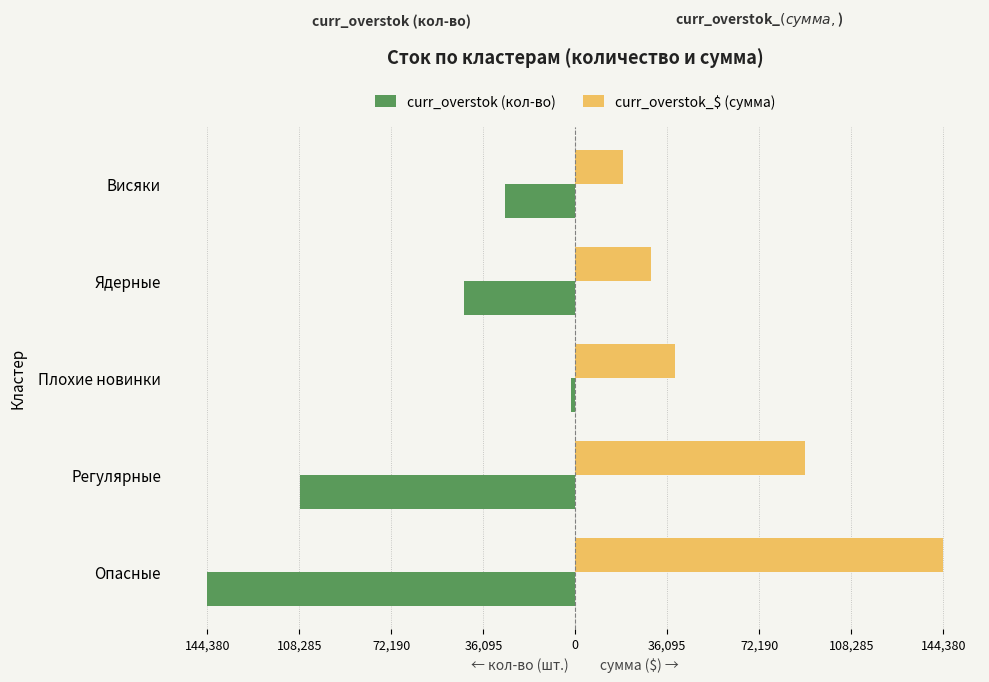

What are all the series names shown in the legend?

curr_overstok (кол-во), curr_overstok_$ (сумма)